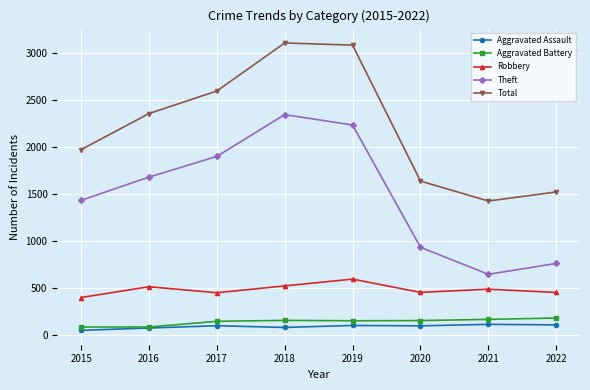

True or false: Robbery has a value of 307 at 2017.

False